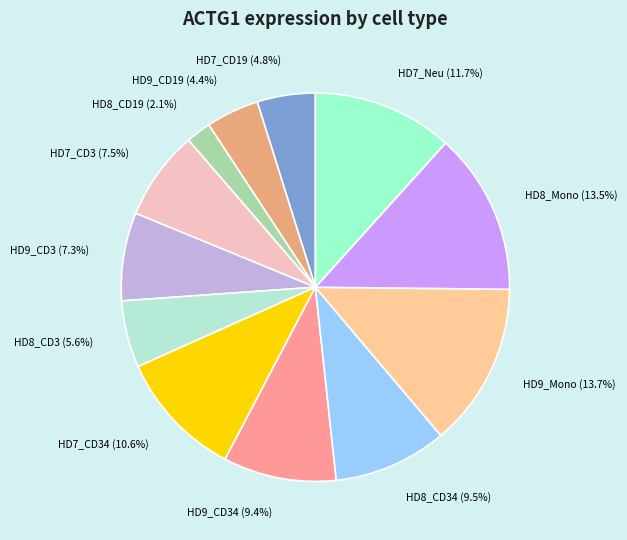

Between HD8_Mono (13.5%) and HD8_CD34 (9.5%), which is larger?

HD8_Mono (13.5%)